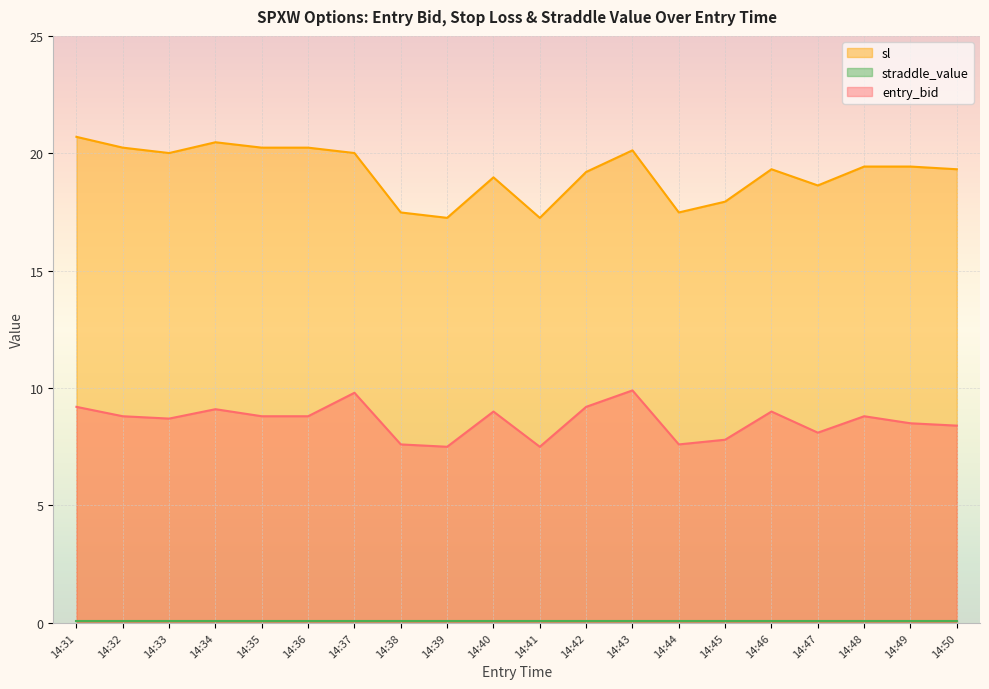

Is the value of entry_bid at 14:32 greater than the value of sl at 14:45?

No